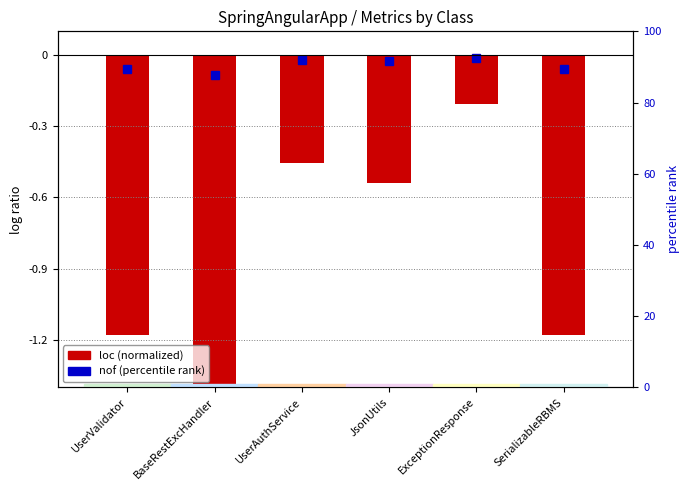

List the labels in order of value, largest first.

ExceptionResponse, UserAuthService, JsonUtils, UserValidator, SerializableRBMS, BaseRestExcHandler